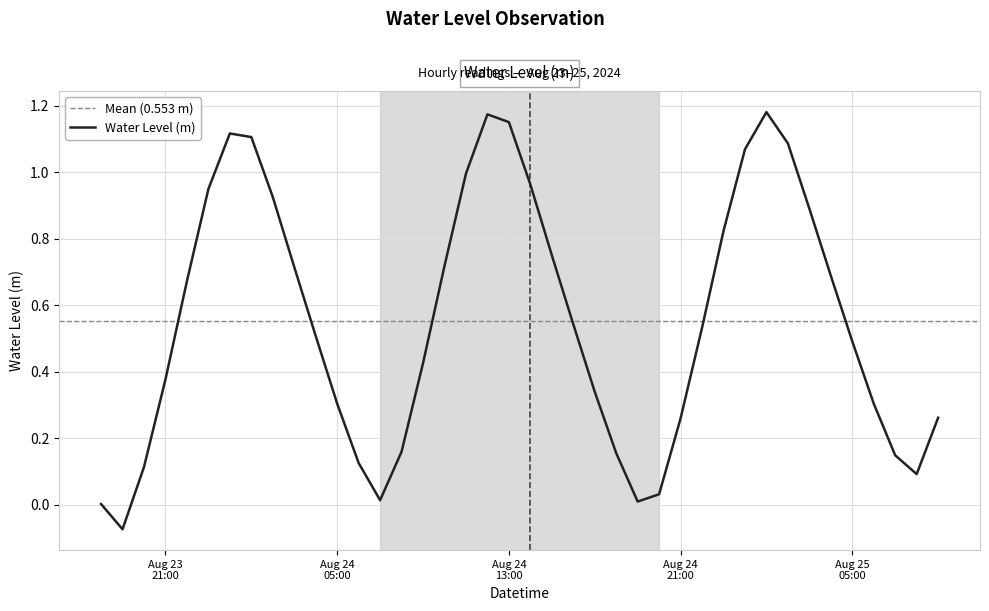

What is the change in value from 2024-08-24 04:00:00 to 2024-08-24 07:00:00?

-0.5